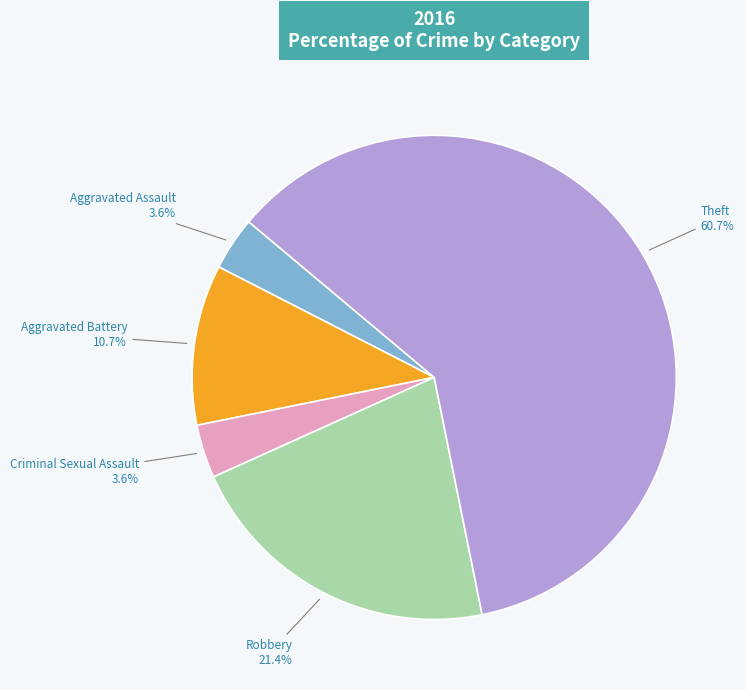

Is there any slice that represents more than half of the pie?

Yes